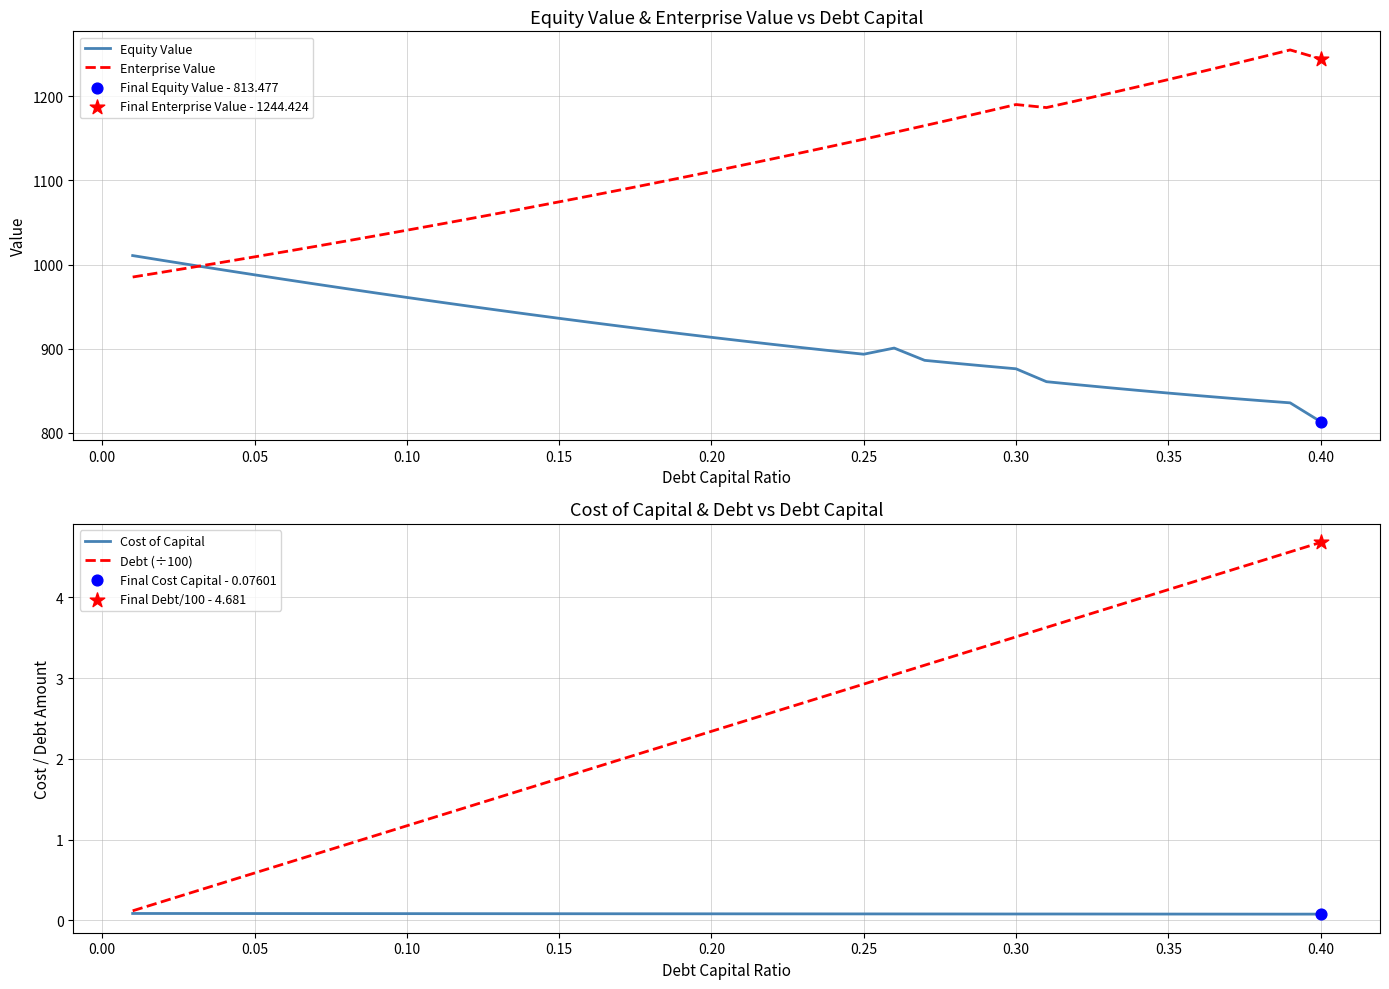

What is the minimum value for Equity Value?

813.5